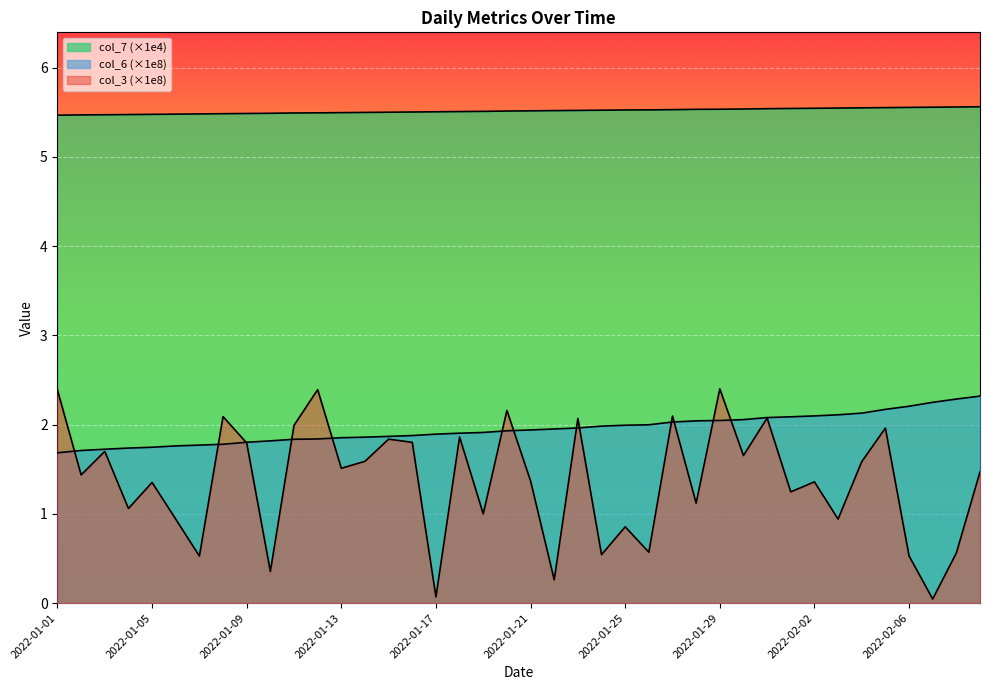

What is the value of the col_7 point at the 39th from the left?

5.6